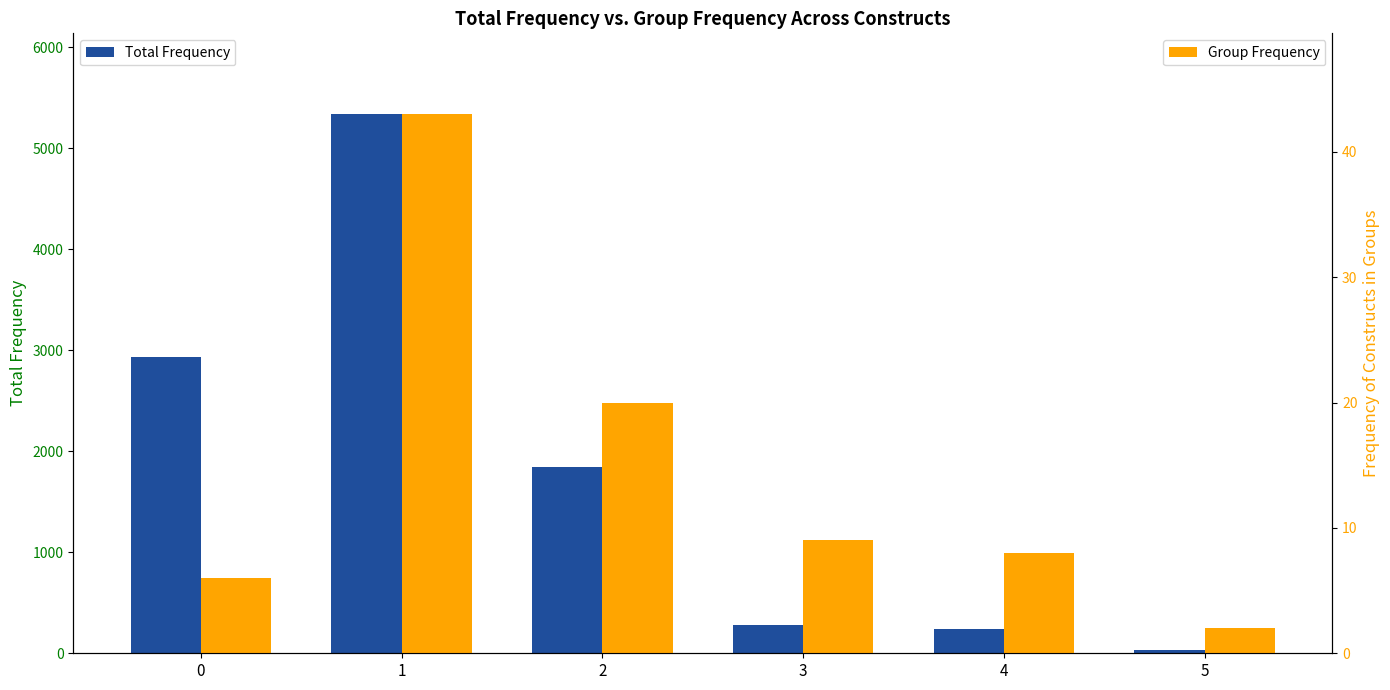

Reading left to right, extract all data points from this chart.

Total Frequency: 2937	5336	1842	280	243	36
Group Frequency: 6	43	20	9	8	2